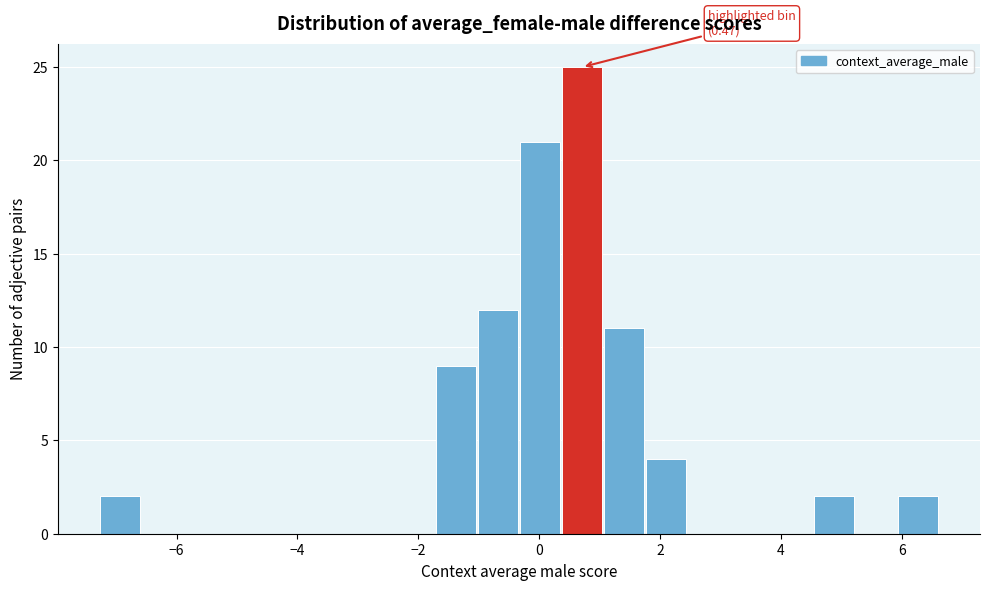

Around what value on the x-axis is the tallest bar? Give the approximate position of its centre, as read against the axis.

0.8